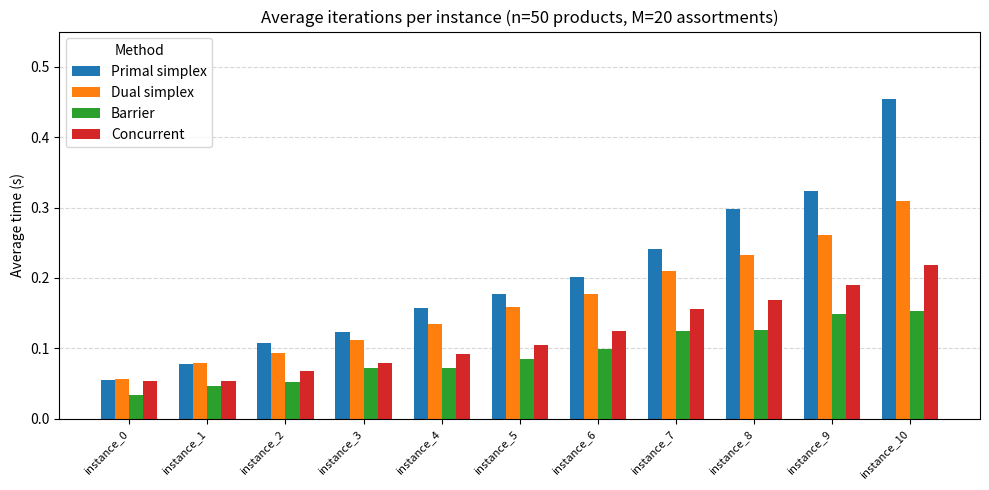

Which series has the largest range (max minus min)?

Primal simplex